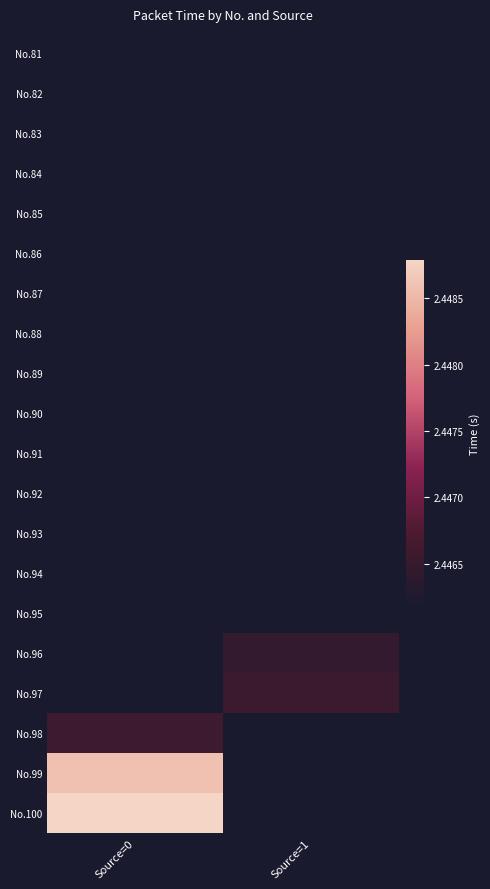

Count the number of categories in the chart.

2